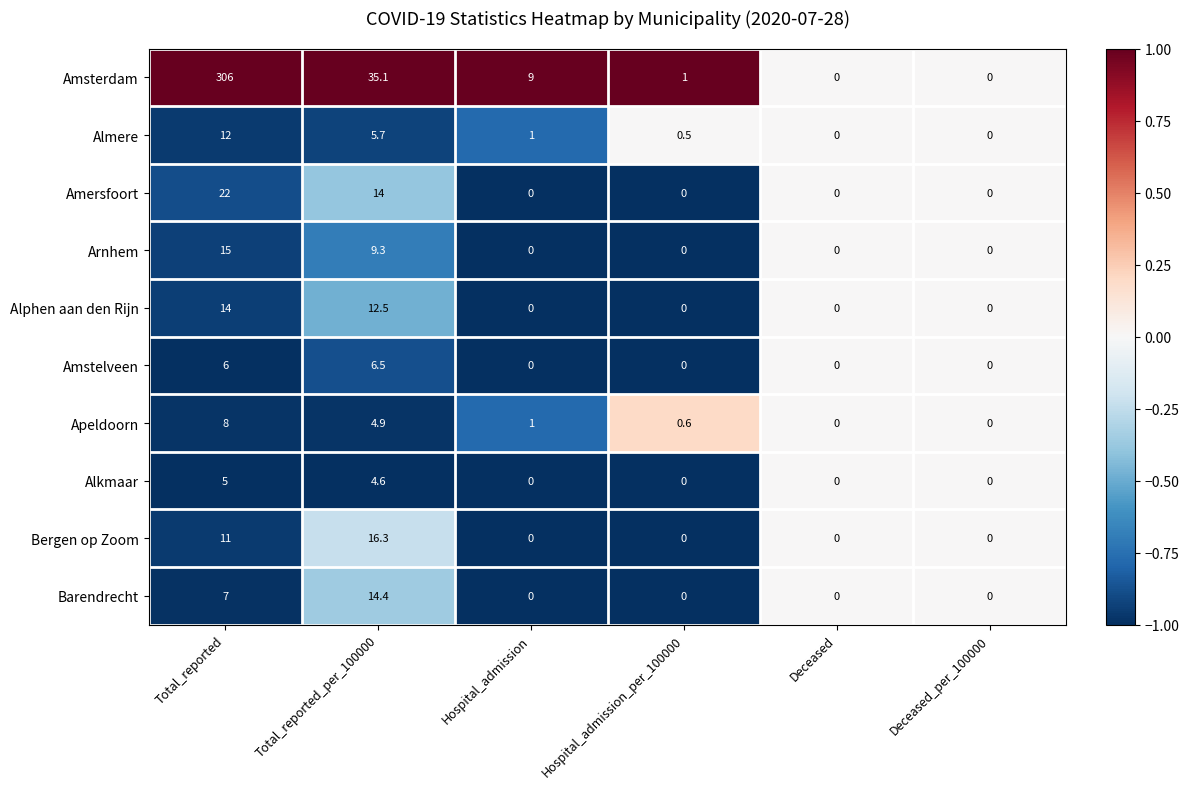

How many Bergen op Zoom values are between 0 and 11?

5